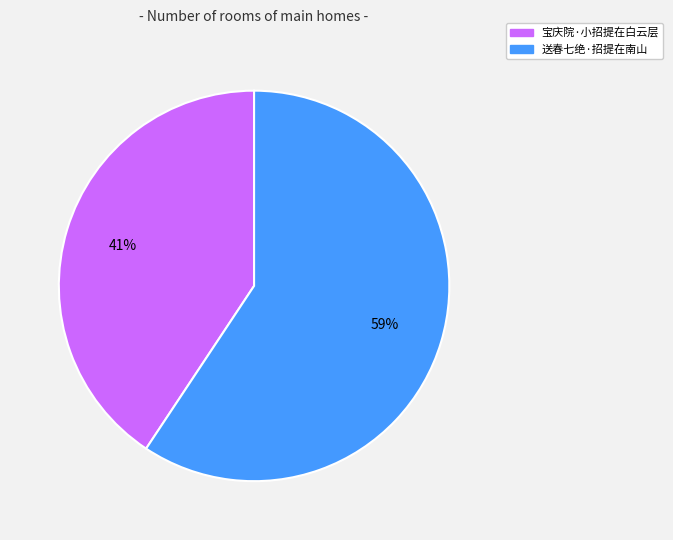

What percentage is the 宝庆院·小招提在白云层 slice, to the nearest percent?

41%